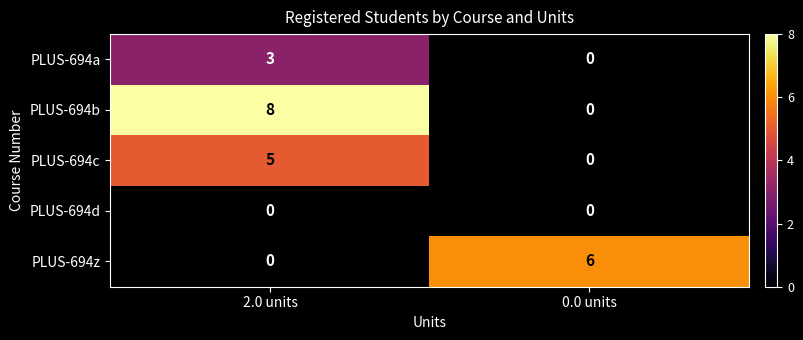

How many distinct data groups are displayed?

5